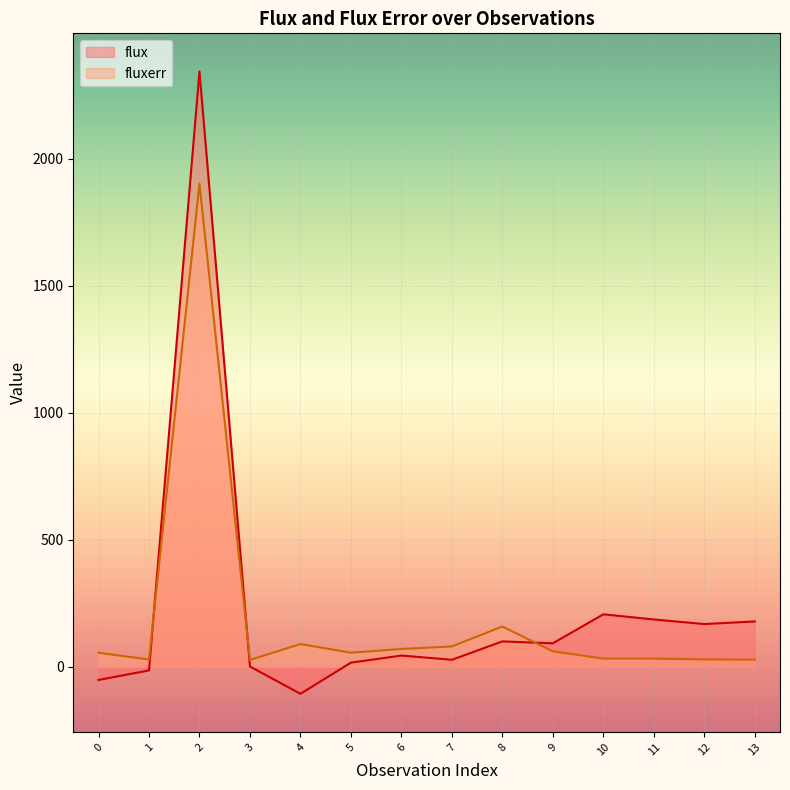

True or false: flux has more than 2 points higher than both neighbors.

True